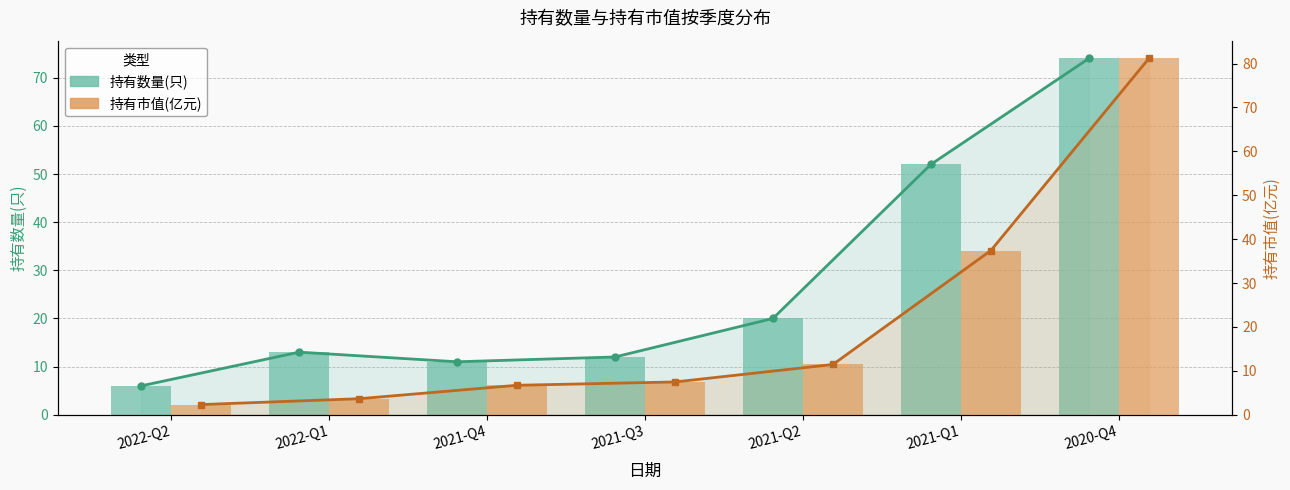

List the series in order of their overall mean, highest first.

持有数量(只), 持有市值(亿元)